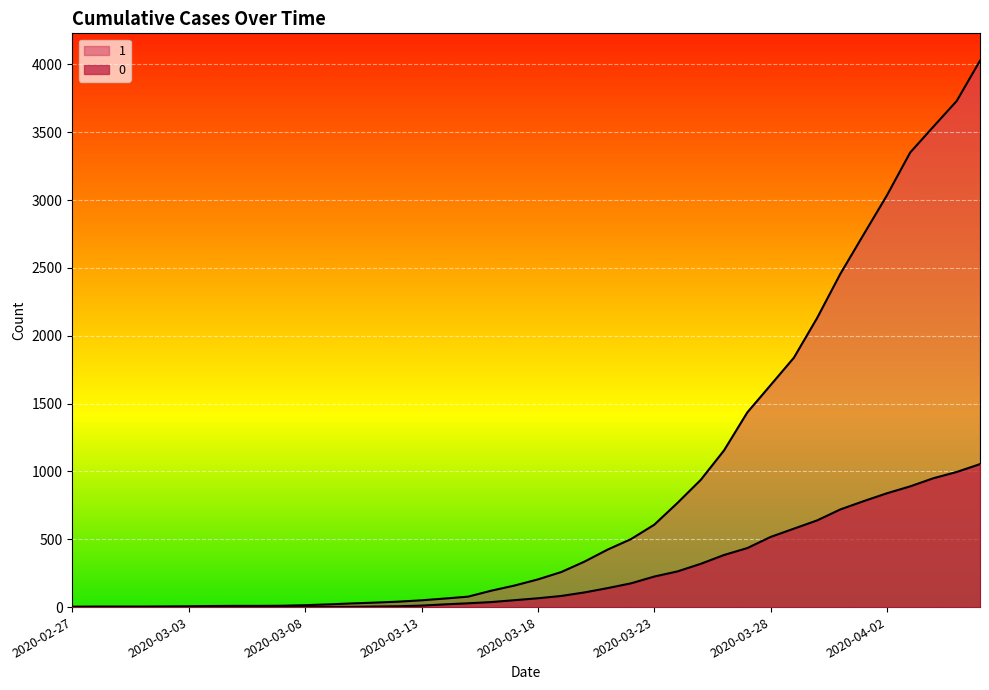

The 1 series shows 614 at 2020-03-31. True or false?

False